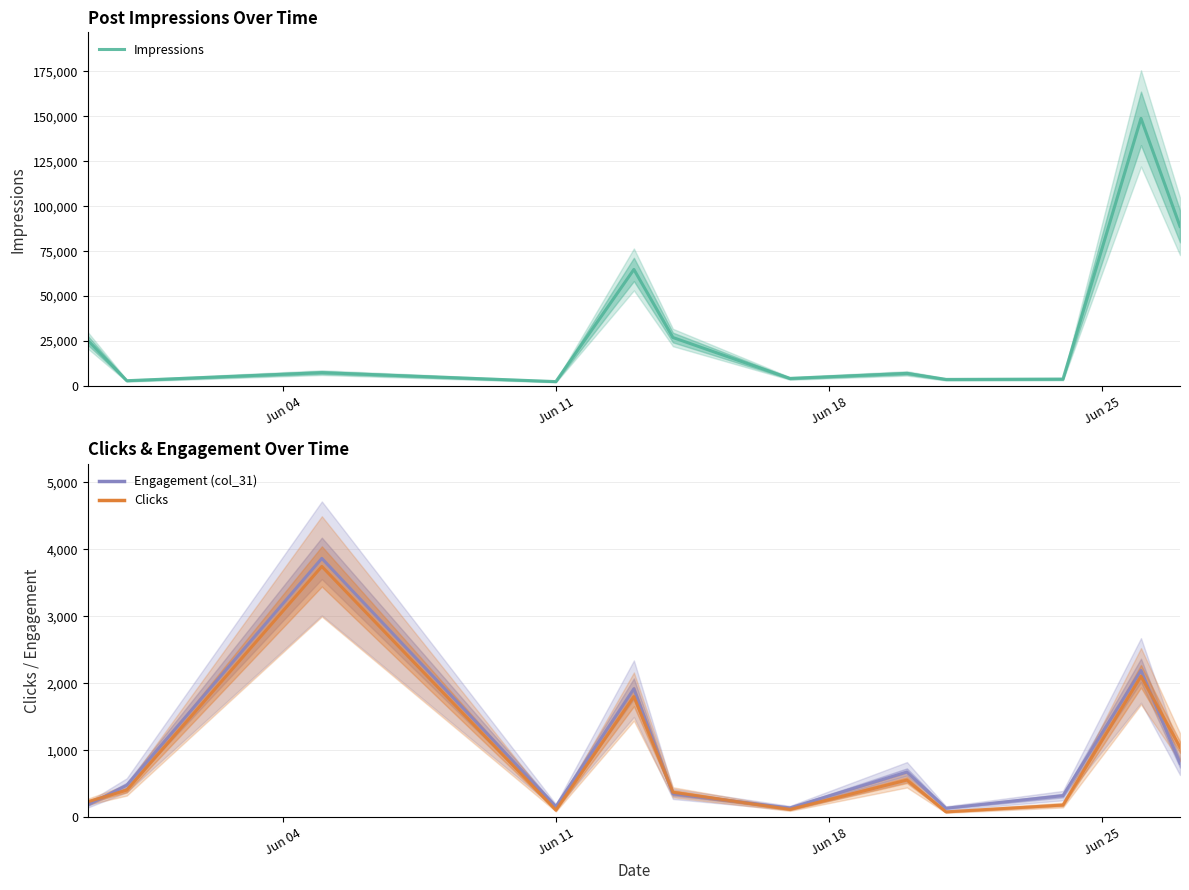

What is the value of the Clicks point at the 8th from the left?

554